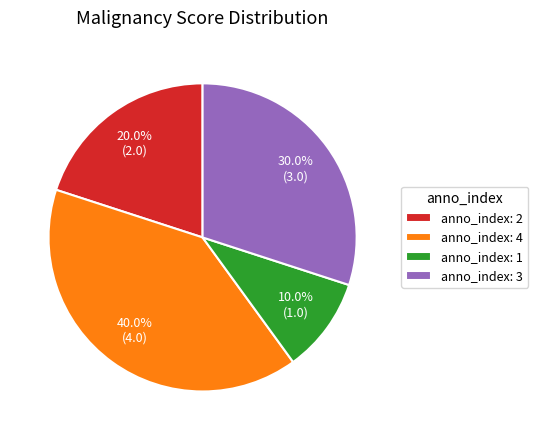

Does any single category account for the majority?

No